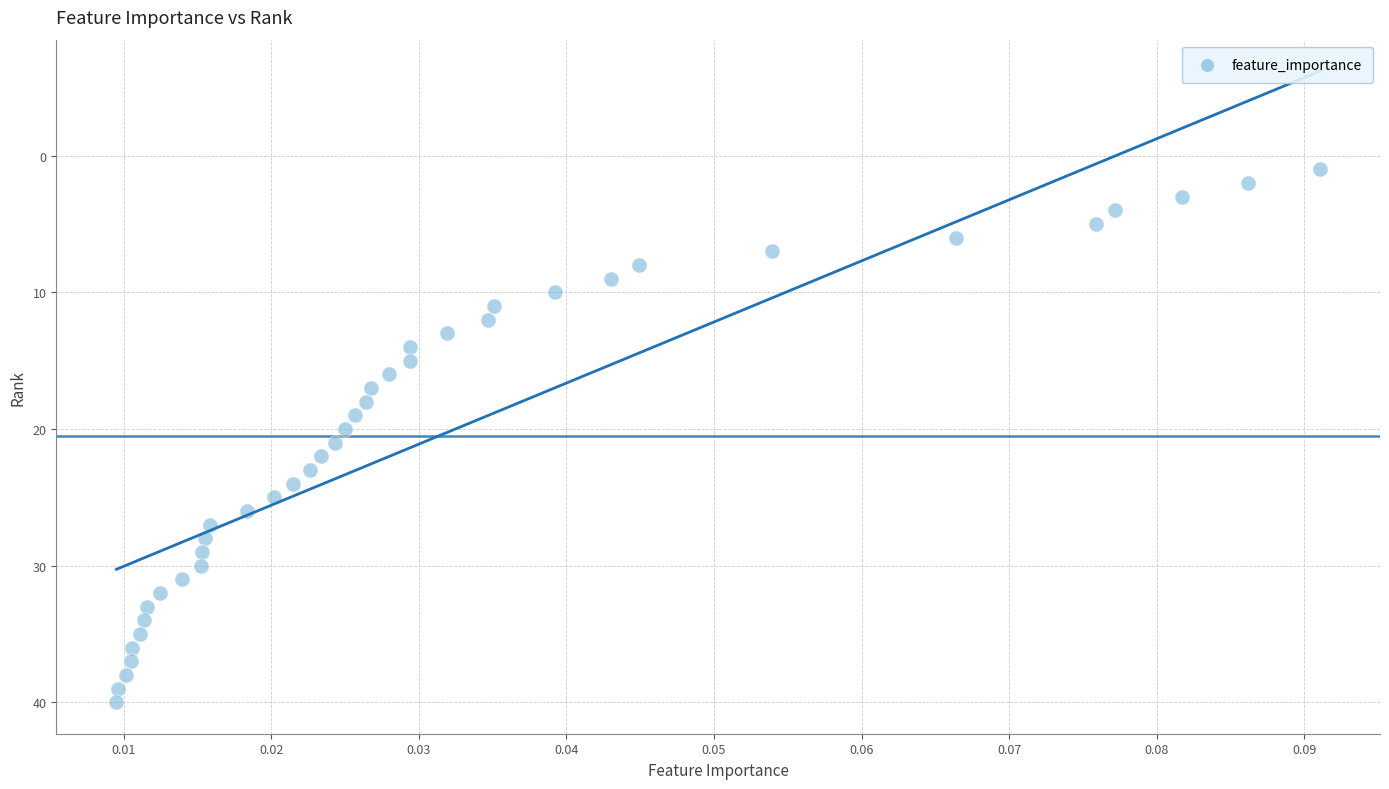

What is the range of Y values (max minus min)?

39